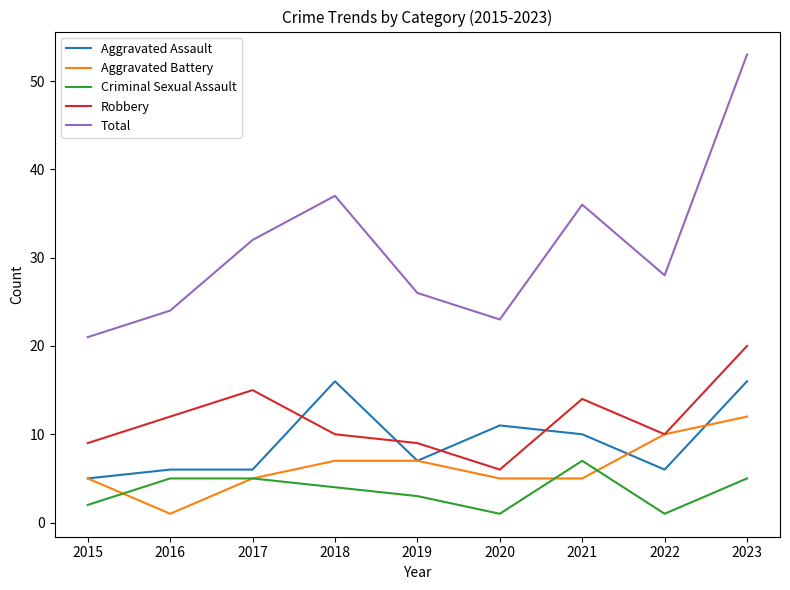

At how many categories does at least one series exceed 10?

9